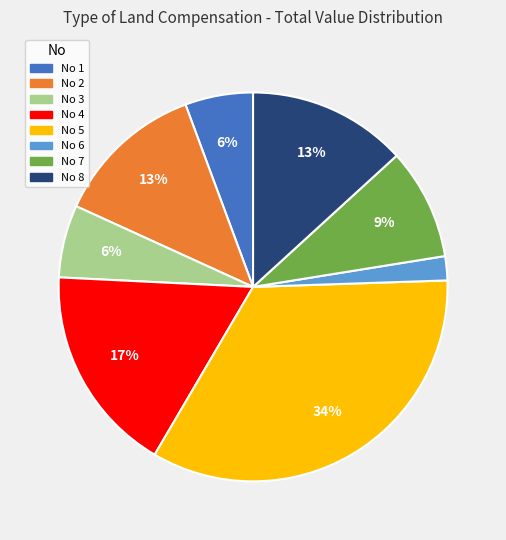

To the nearest percent, what is the average slice percentage?

12%